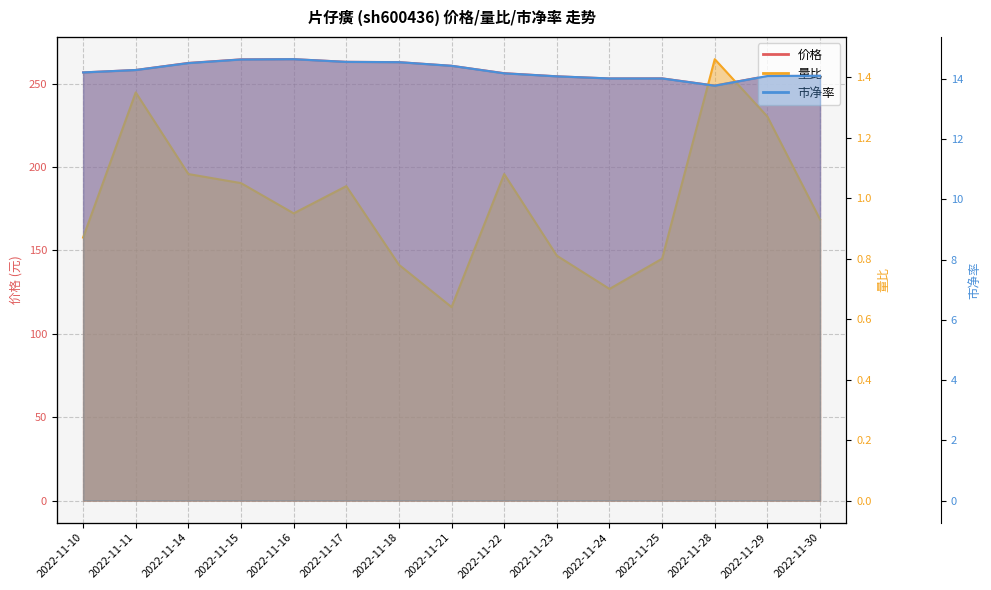

True or false: 市净率 and 价格 cross at least once.

False